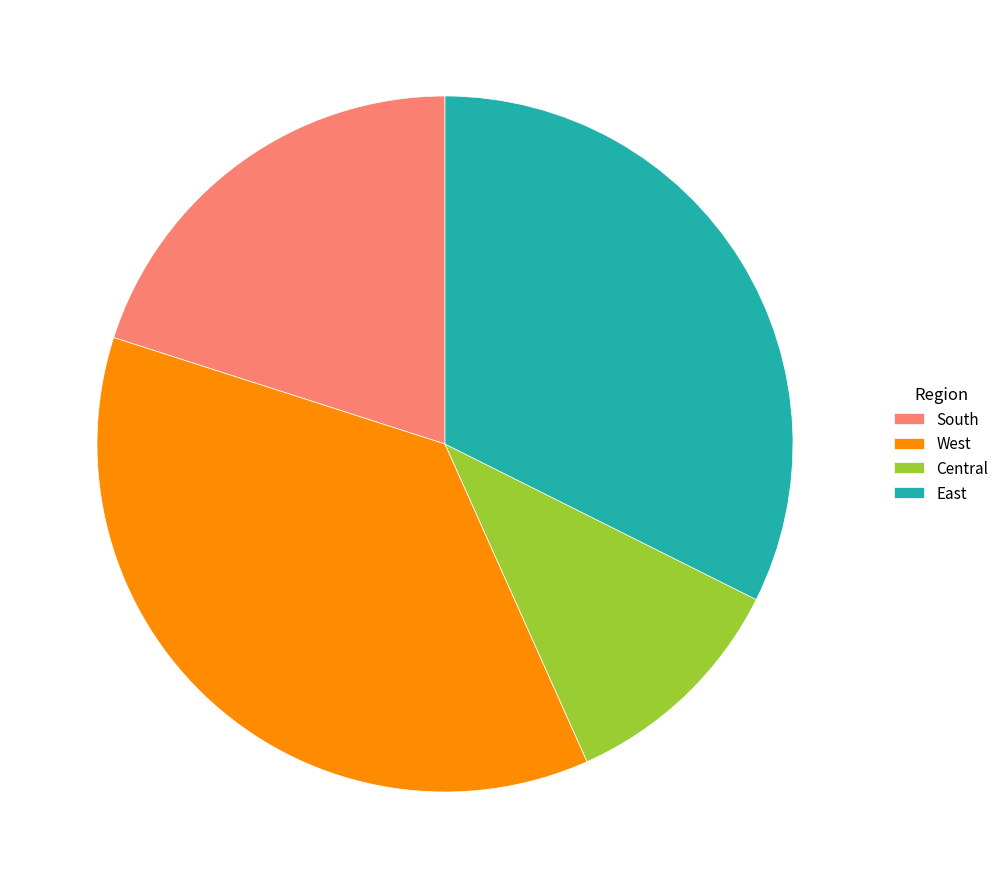

Does East represent more than half of the total?

No